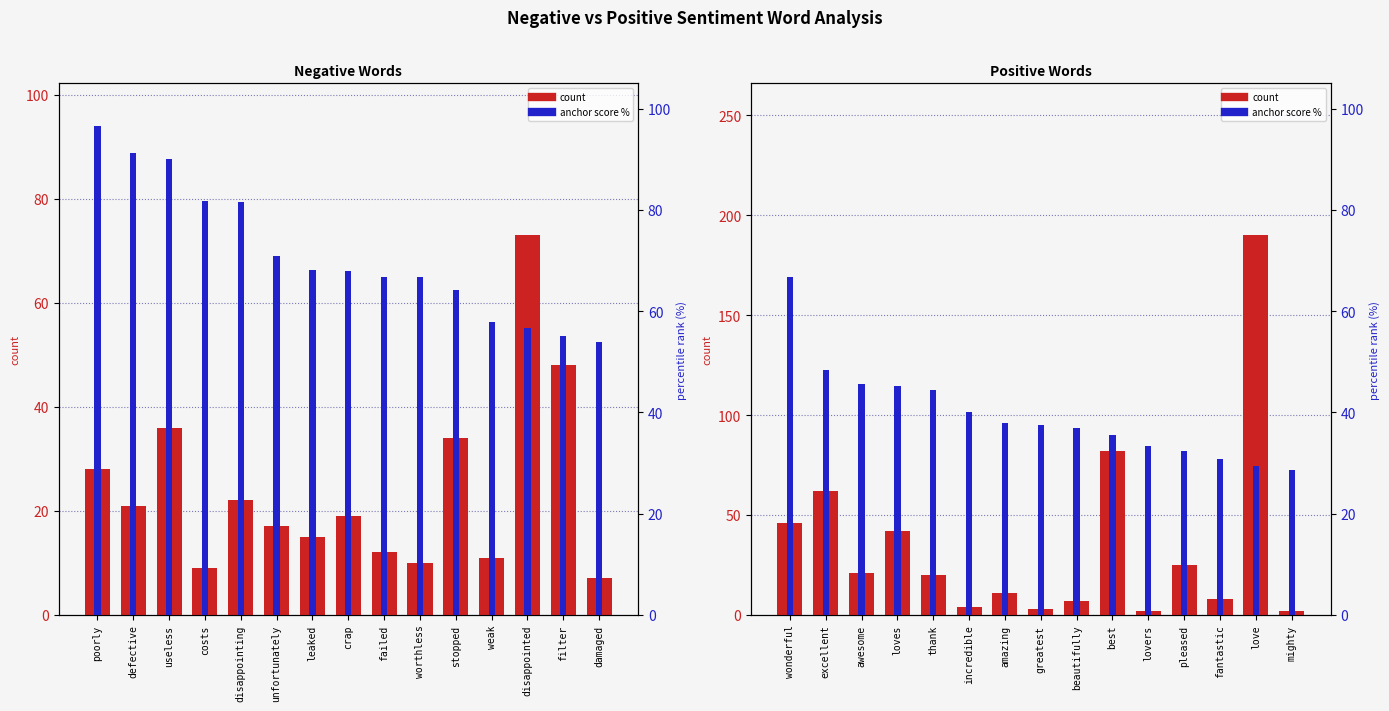

Which series has the largest range (max minus min)?

count